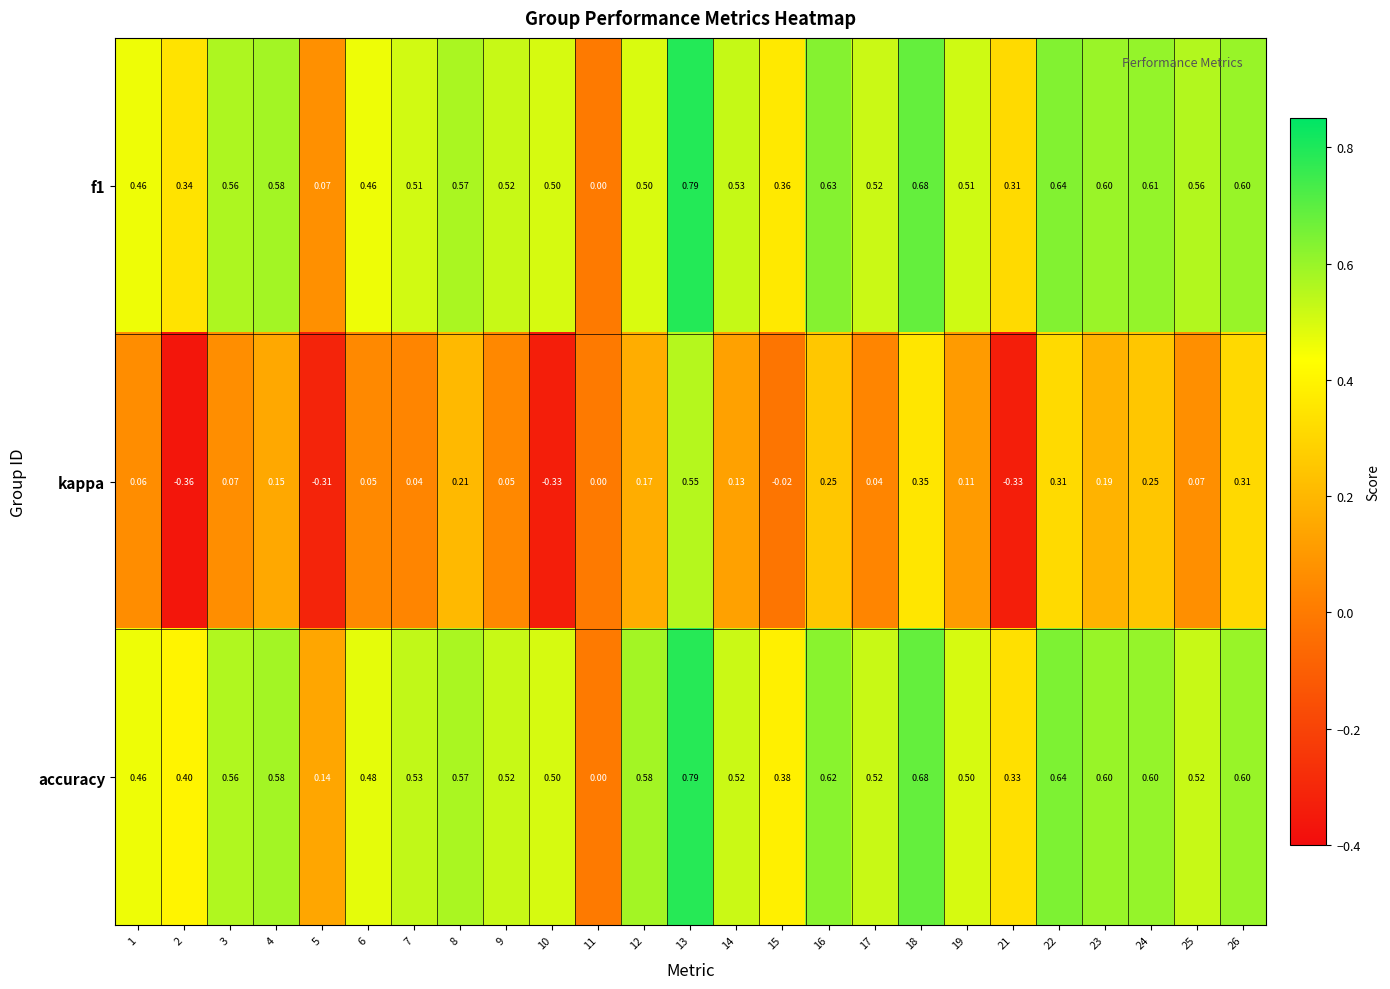

Is the value of accuracy at 14 greater than the value of kappa at 13?

No